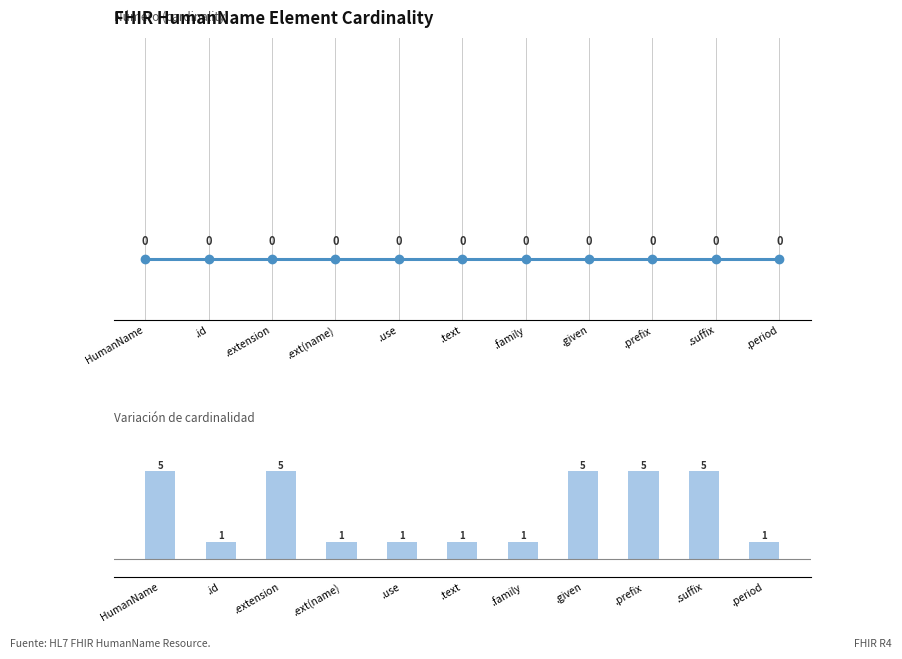

Between .prefix and .extension, which is larger?

.prefix